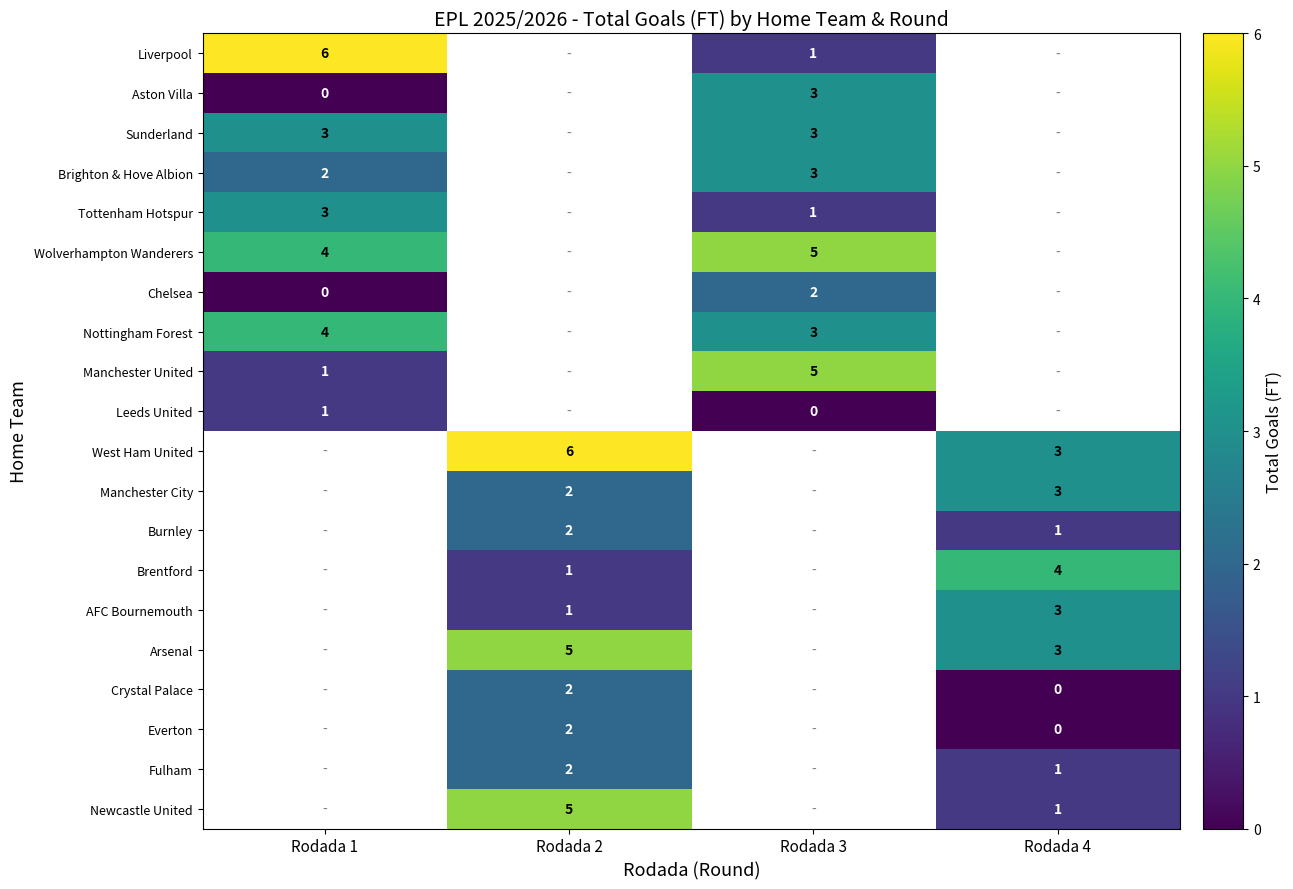

True or false: Tottenham Hotspur has a value of 1 at Rodada 1.

False